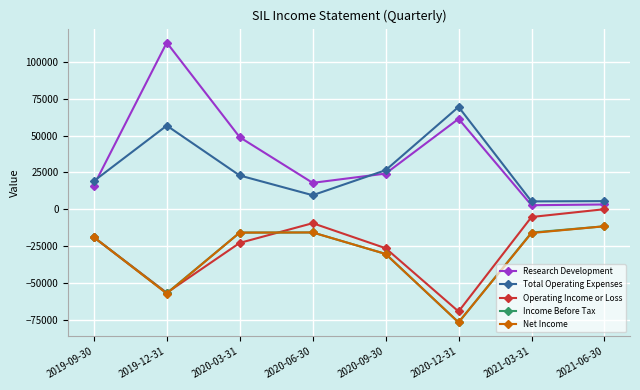

What position from the left is 2020-12-31?

6